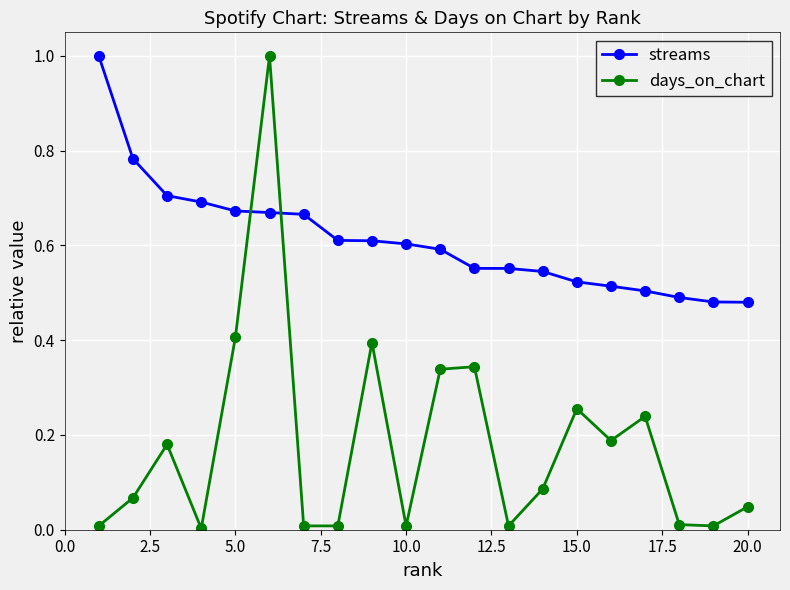

Which series has the largest range (max minus min)?

days_on_chart